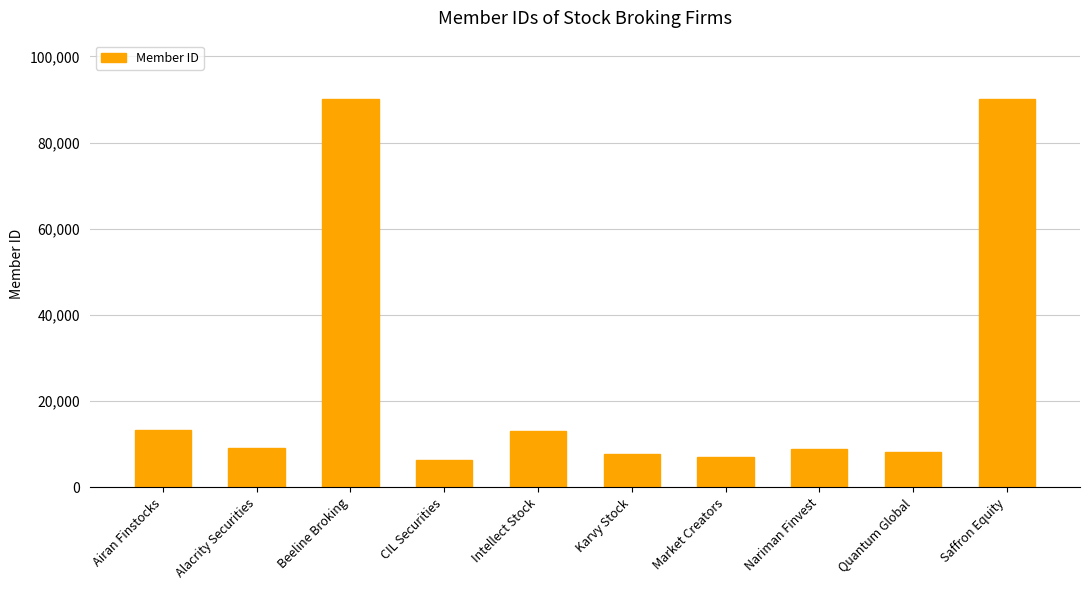

Does the chart contain stacked bars?

No